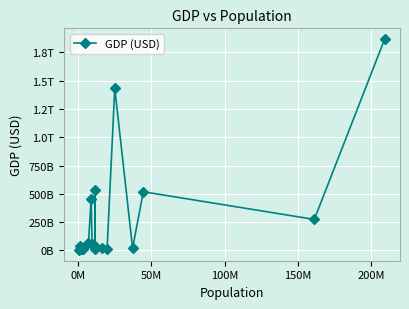

What is the sum of all values?

5467763021908